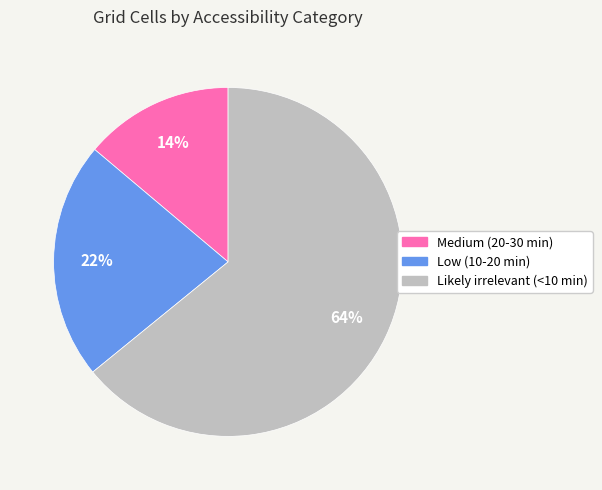

To the nearest percent, what is the difference between the Low (10-20 min) and Medium (20-30 min) slice percentages?

8%